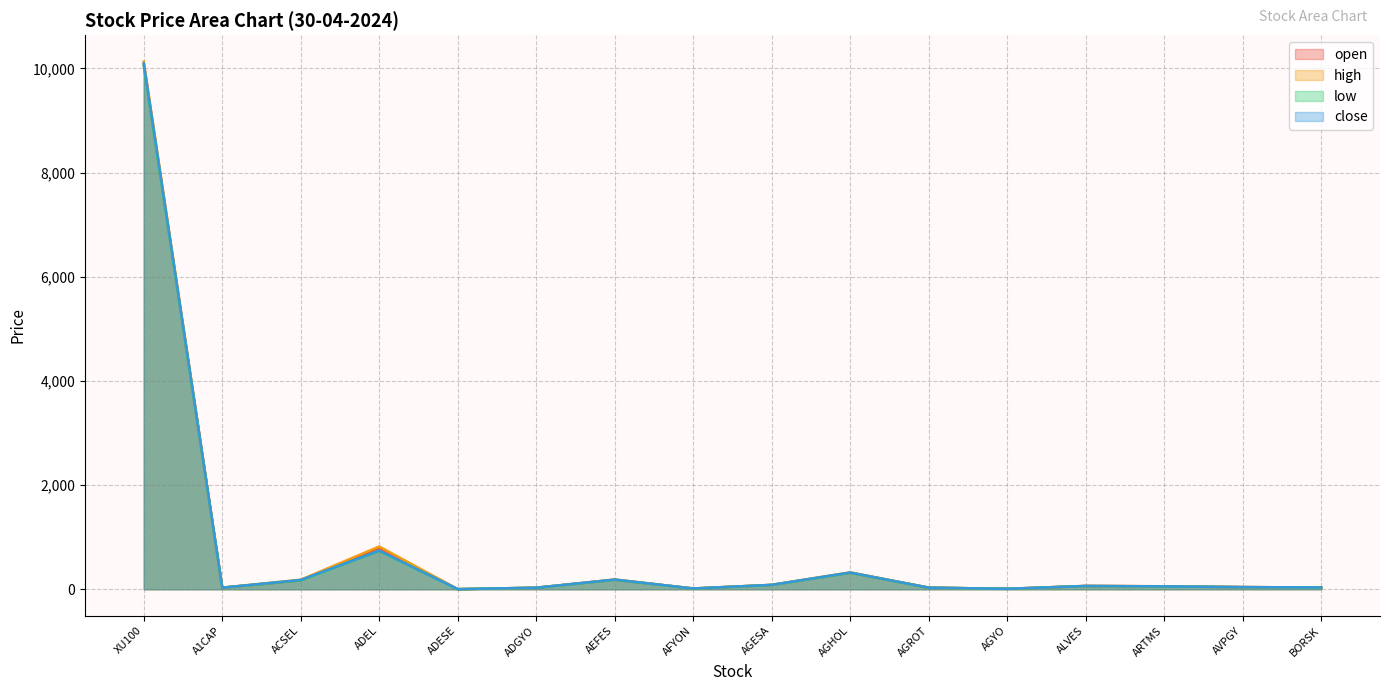

What is the difference between the highest and lowest values at ARTMS?

2.7